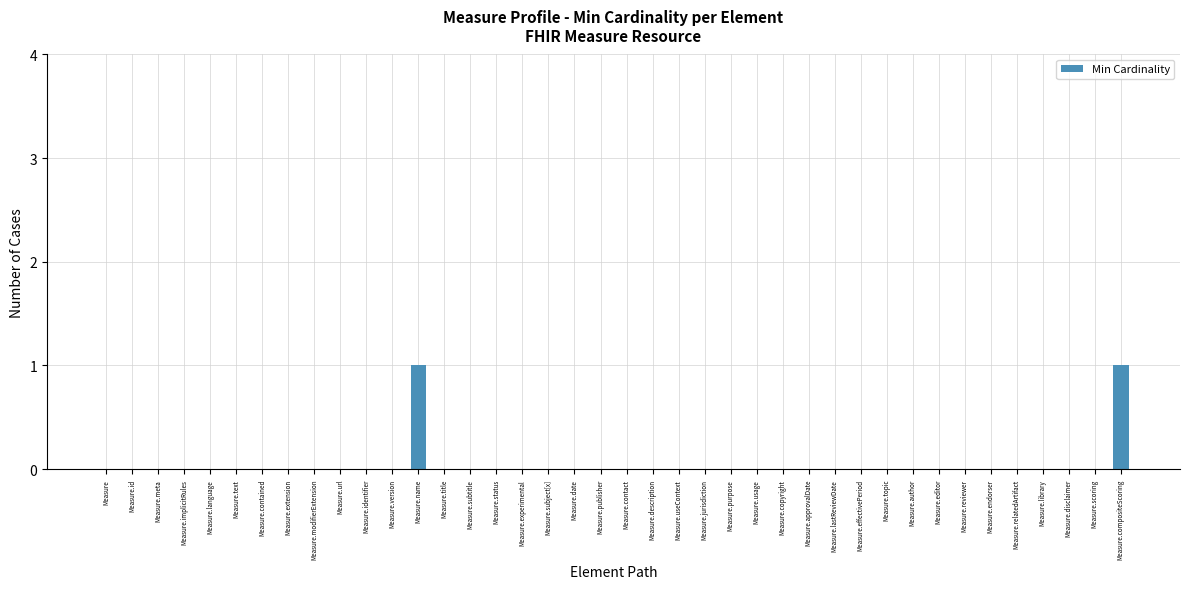

How many categories are shown in the chart?

40